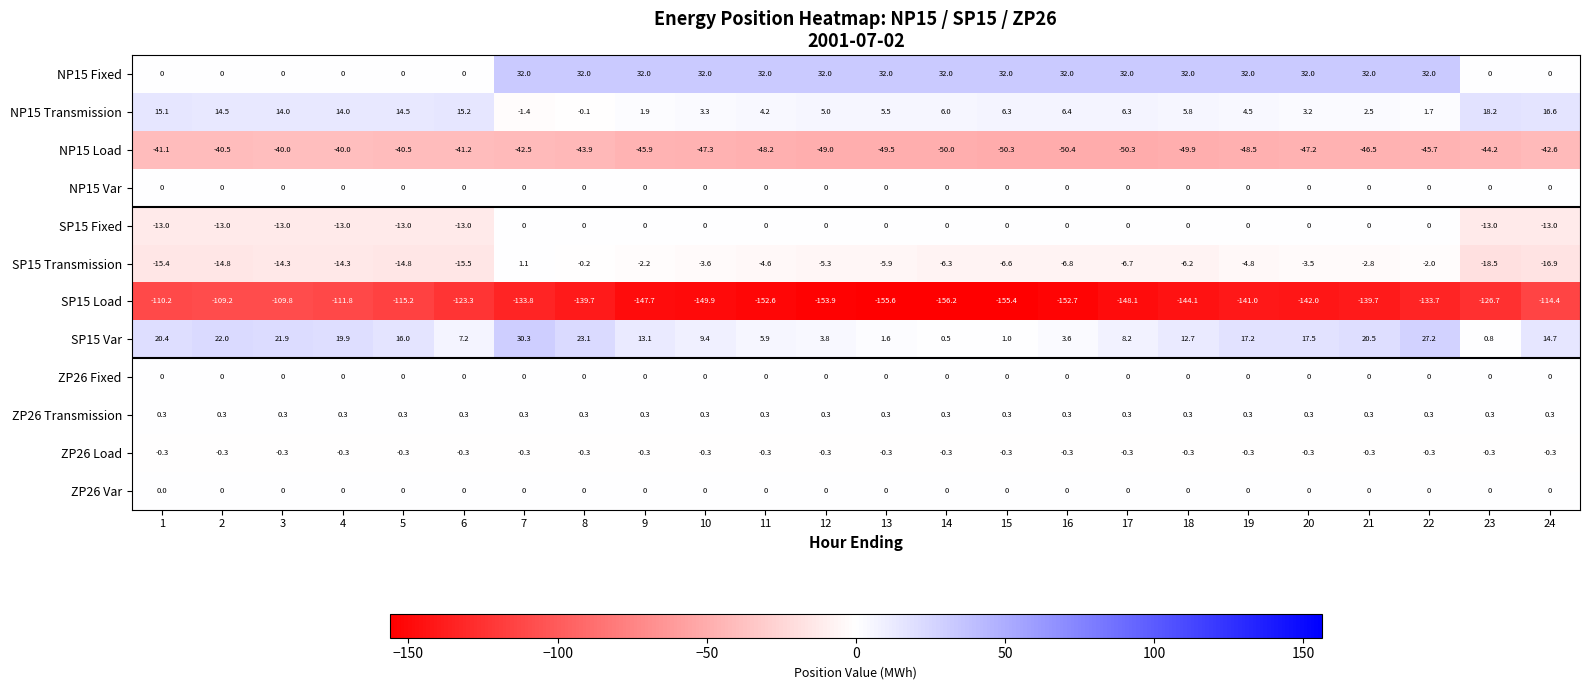

What is the difference between the highest and lowest values at 14?

188.2